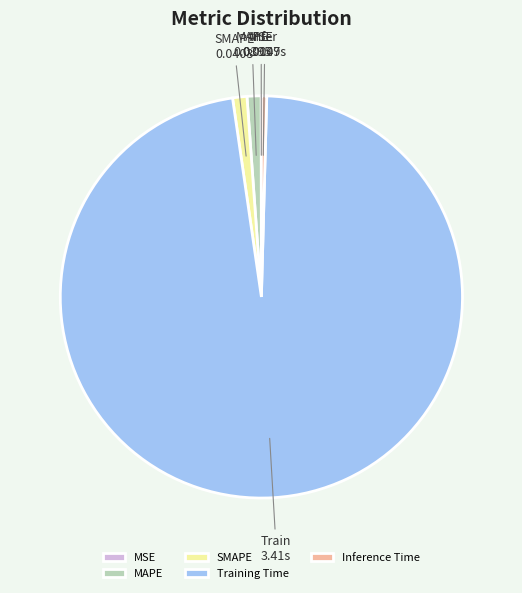

Which has a higher value, Training Time or Inference Time?

Training Time